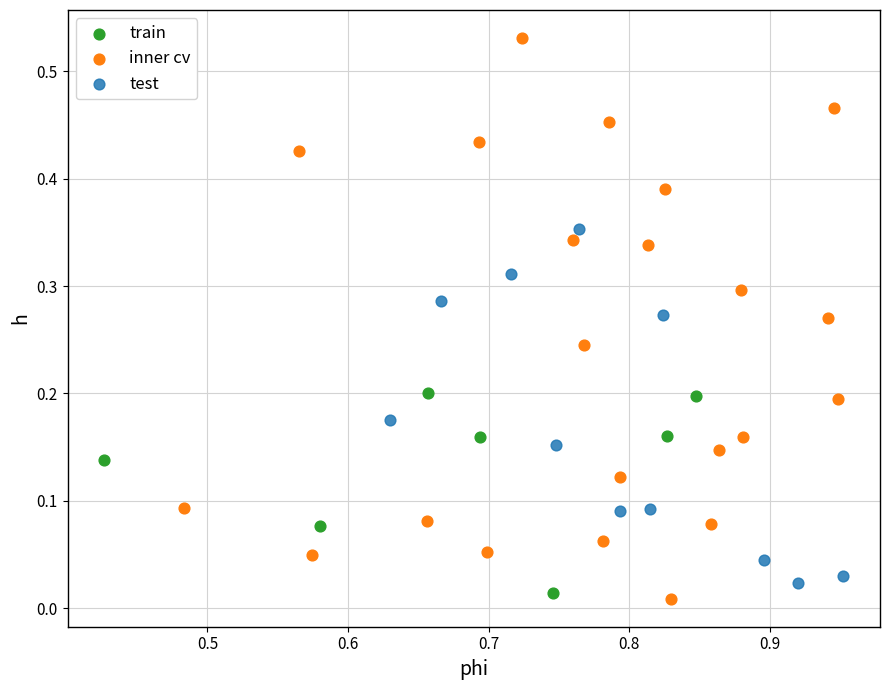

Which series contains the lowest Y value?

inner cv